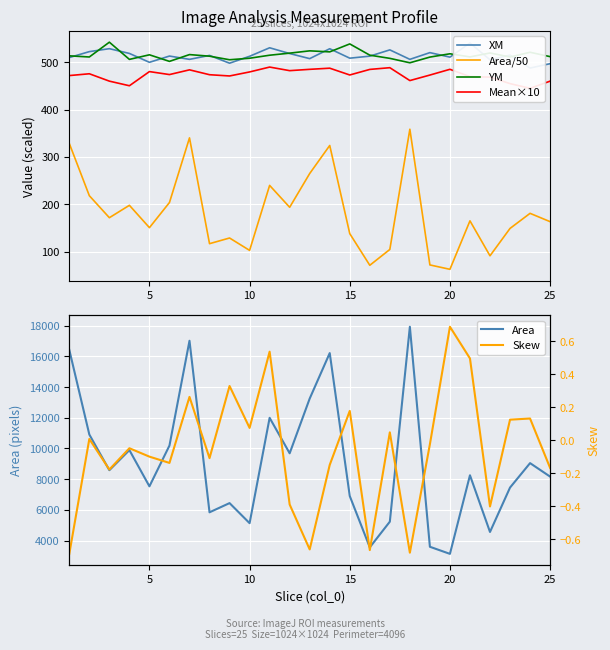

Is it true that Area equals 8757.6 at 10?

False